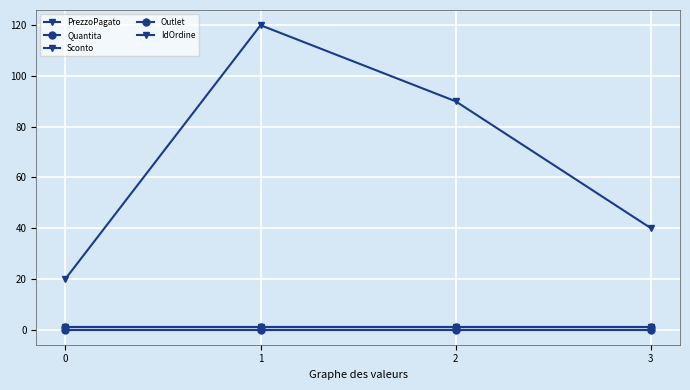

What is the sum of all Quantita values?

4